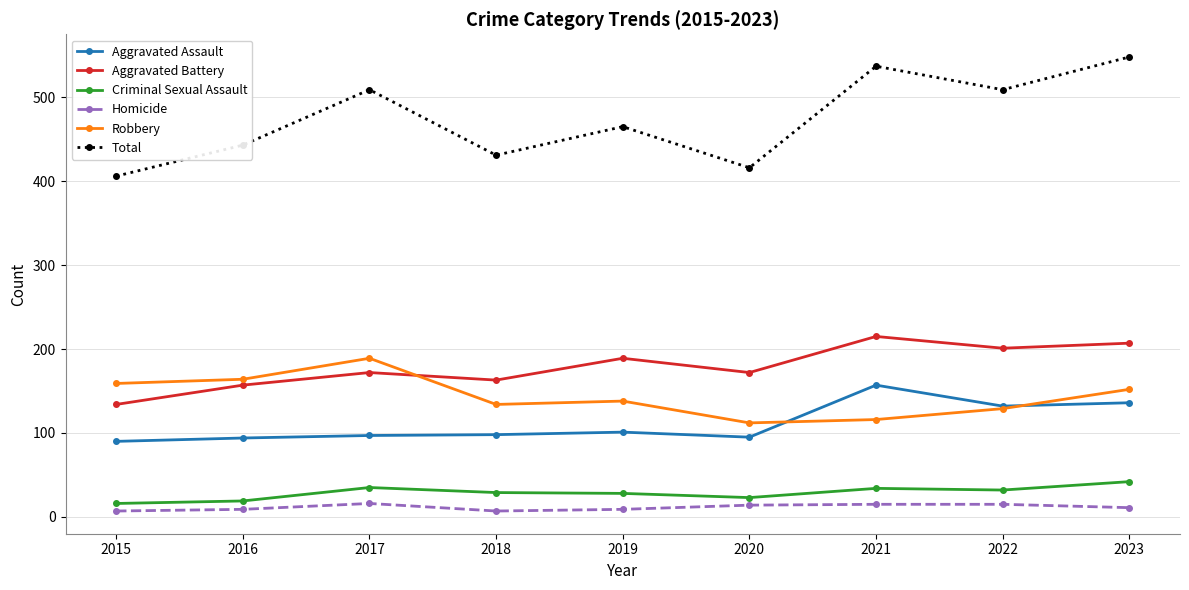

List the series in order of their peak value, lowest first.

Homicide, Criminal Sexual Assault, Aggravated Assault, Robbery, Aggravated Battery, Total